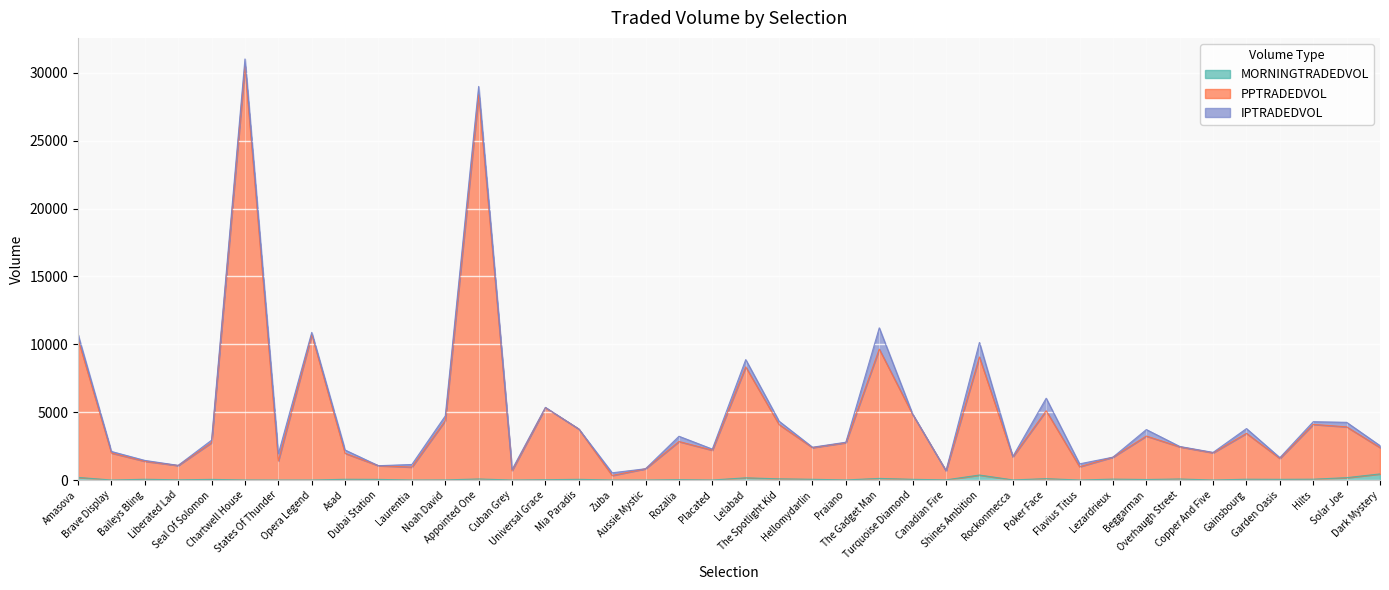

What is the sum of all MORNINGTRADEDVOL values?

2510.4